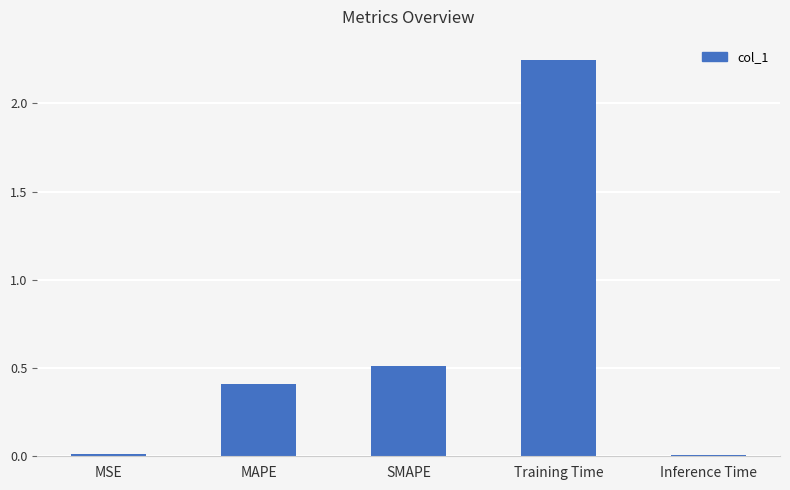

Which label corresponds to the largest value in the chart?

Training Time